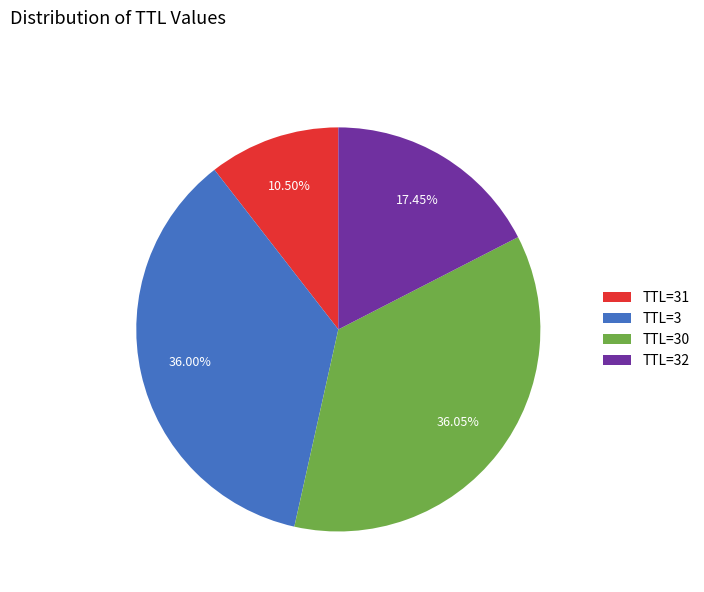

To the nearest percent, what is the difference between the largest and smallest slice percentages?

26%